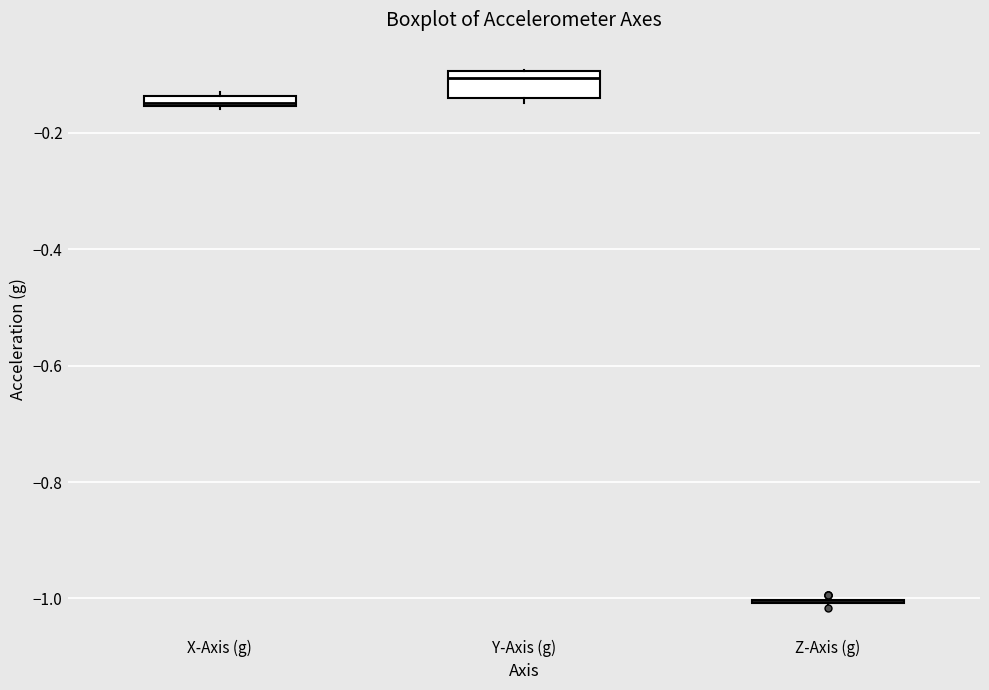

Which box is the tallest, from its lower edge to its upper edge?

Y-Axis (g)